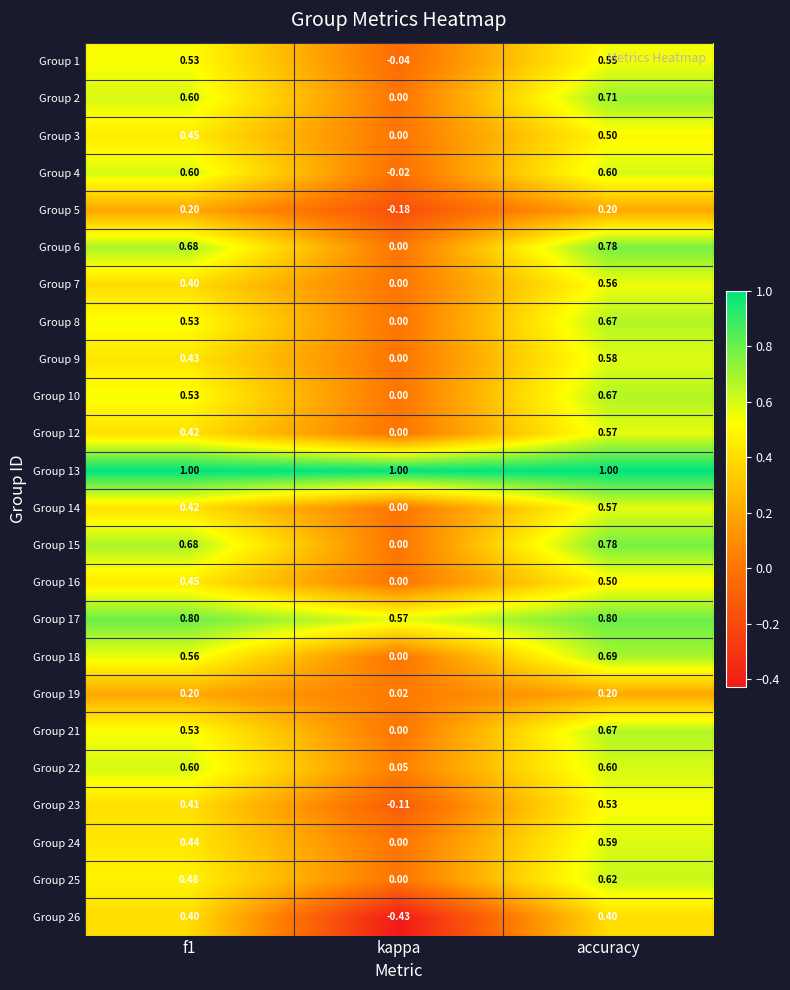

Which category has the lowest value in the Group 19 series?

kappa